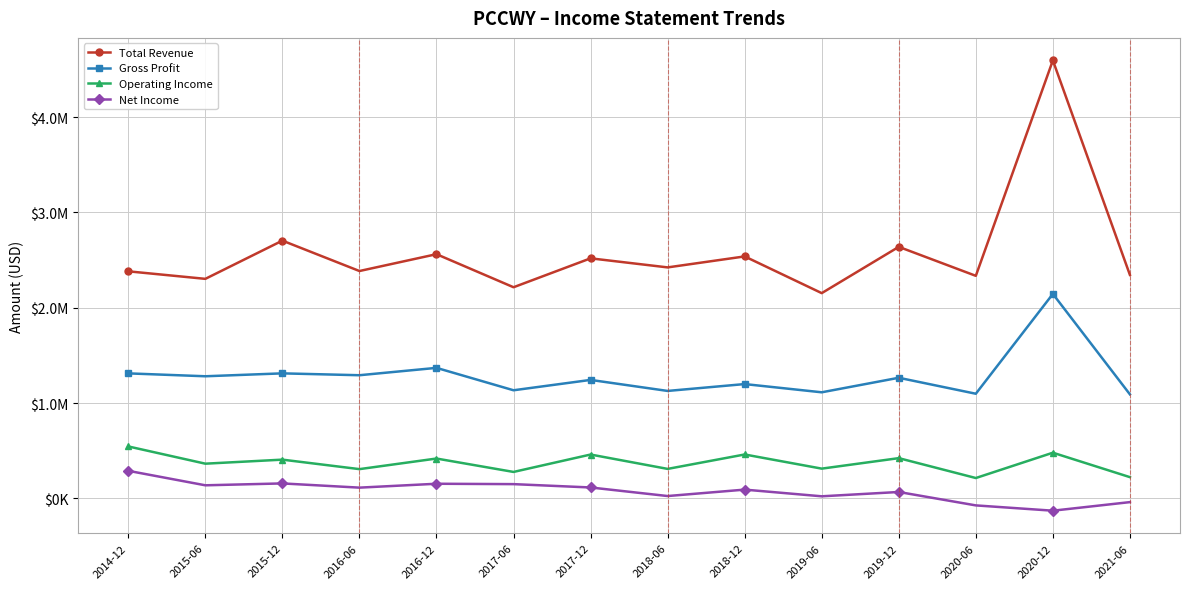

Is the value of Operating Income at 2017-06 greater than the value of Gross Profit at 2018-12?

No